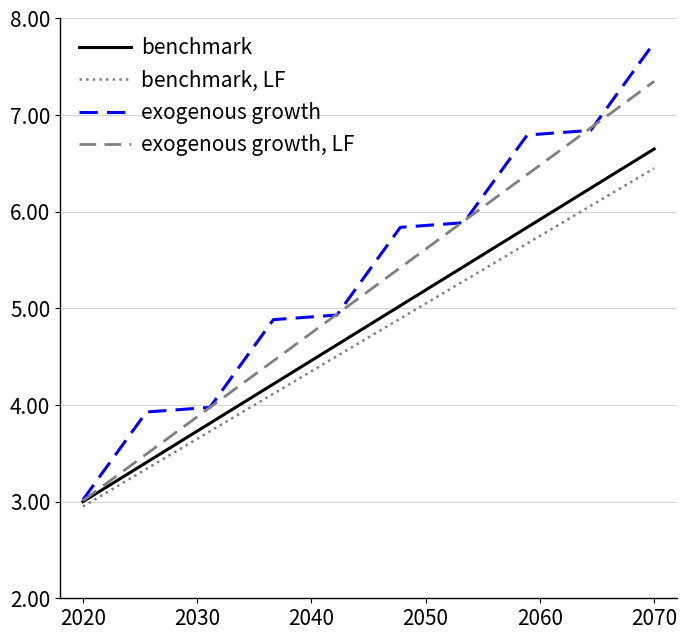

Rank the series by their average value, from lowest to highest.

benchmark, LF, benchmark, exogenous growth, LF, exogenous growth